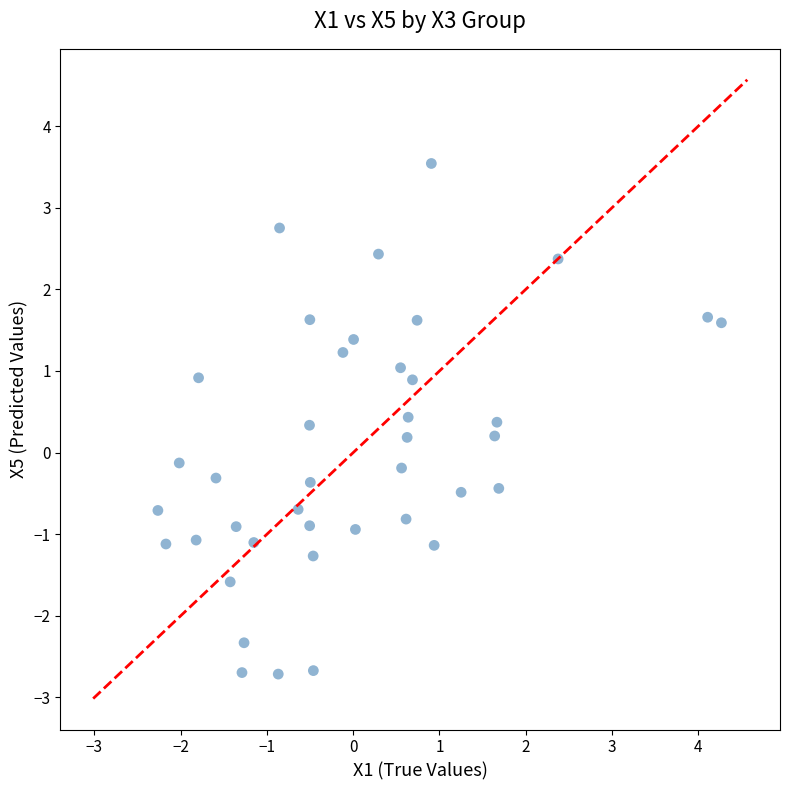

What is the range of X values (max minus min)?

6.5